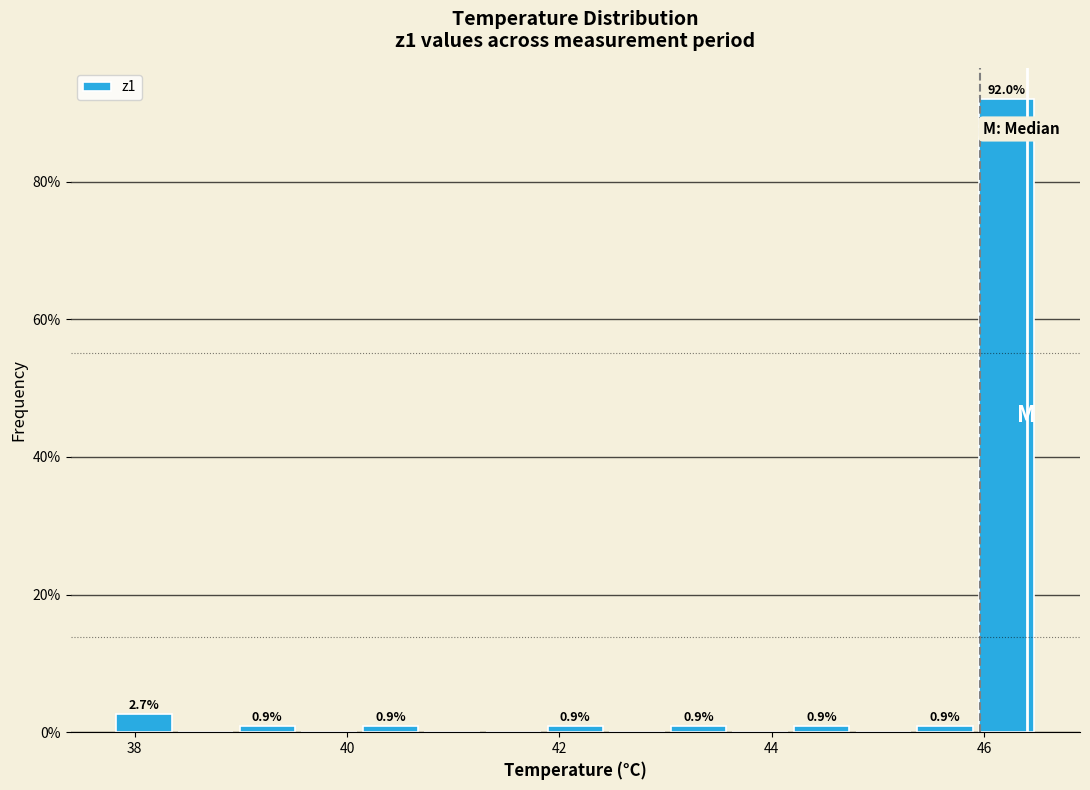

Around what value on the x-axis is the tallest bar? Give the approximate position of its centre, as read against the axis.

46.2